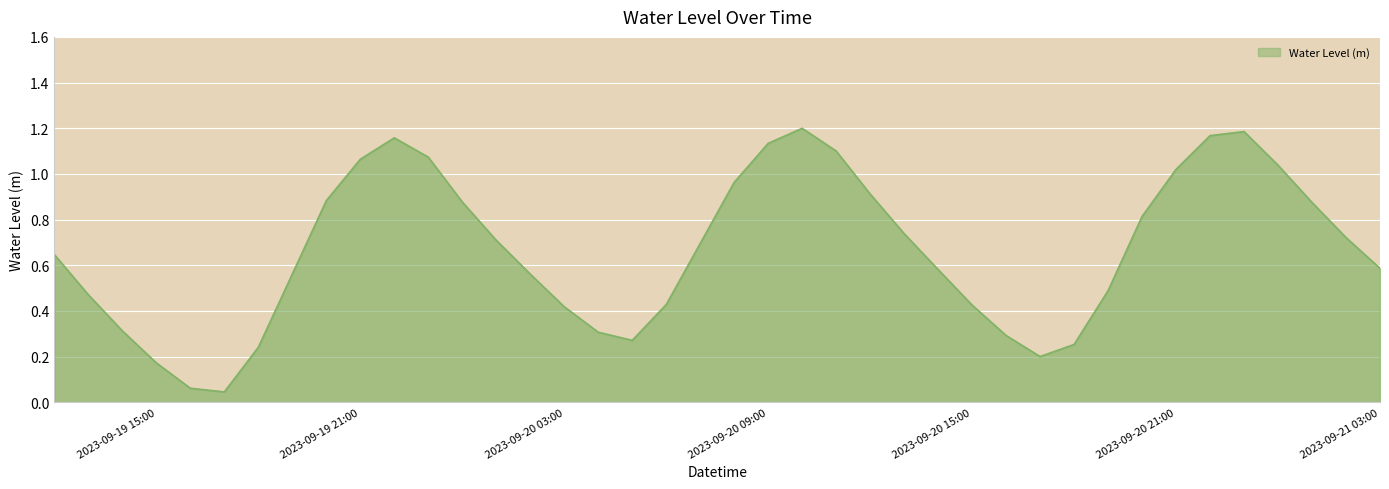

List the labels in order of value, smallest first.

2023-09-19 17:00, 2023-09-19 16:00, 2023-09-19 15:00, 2023-09-20 17:00, 2023-09-19 18:00, 2023-09-20 18:00, 2023-09-20 05:00, 2023-09-20 16:00, 2023-09-20 04:00, 2023-09-19 14:00, 2023-09-20 03:00, 2023-09-20 15:00, 2023-09-20 06:00, 2023-09-19 13:00, 2023-09-20 19:00, 2023-09-20 02:00, 2023-09-19 19:00, 2023-09-20 14:00, 2023-09-21 03:00, 2023-09-19 12:00, 2023-09-20 07:00, 2023-09-20 01:00, 2023-09-21 02:00, 2023-09-20 13:00, 2023-09-20 20:00, 2023-09-21 01:00, 2023-09-20 00:00, 2023-09-19 20:00, 2023-09-20 12:00, 2023-09-20 08:00, 2023-09-20 21:00, 2023-09-21 00:00, 2023-09-19 21:00, 2023-09-19 23:00, 2023-09-20 11:00, 2023-09-20 09:00, 2023-09-19 22:00, 2023-09-20 22:00, 2023-09-20 23:00, 2023-09-20 10:00